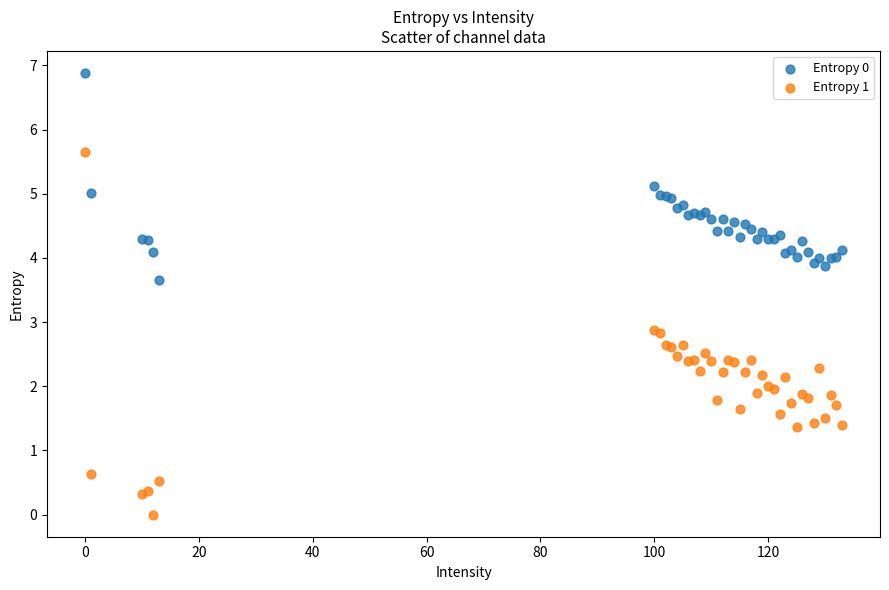

Which series contains the lowest Y value?

Entropy 1